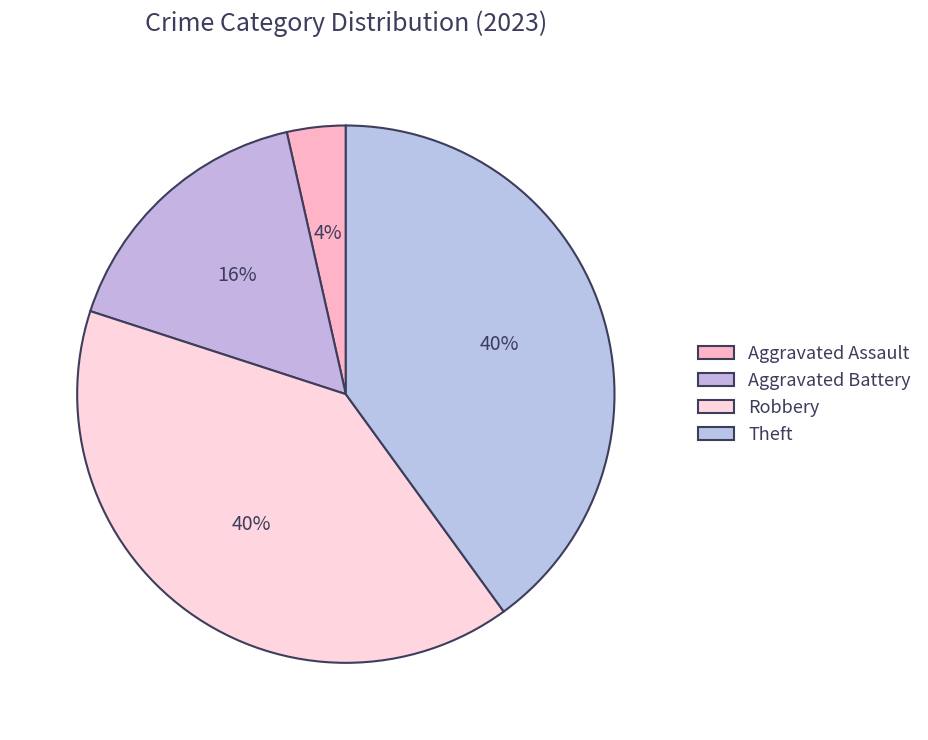

Rank the categories by value from highest to lowest.

Robbery, Theft, Aggravated Battery, Aggravated Assault